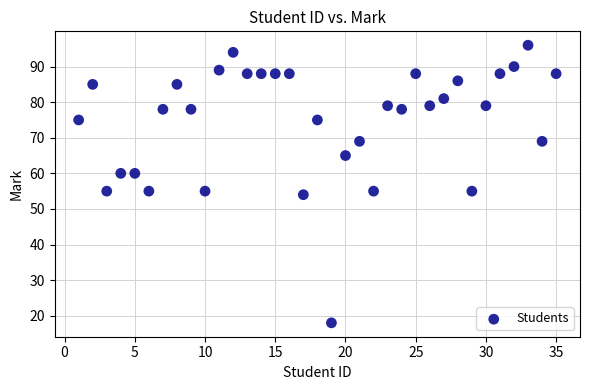

What is the range of X values (max minus min)?

34